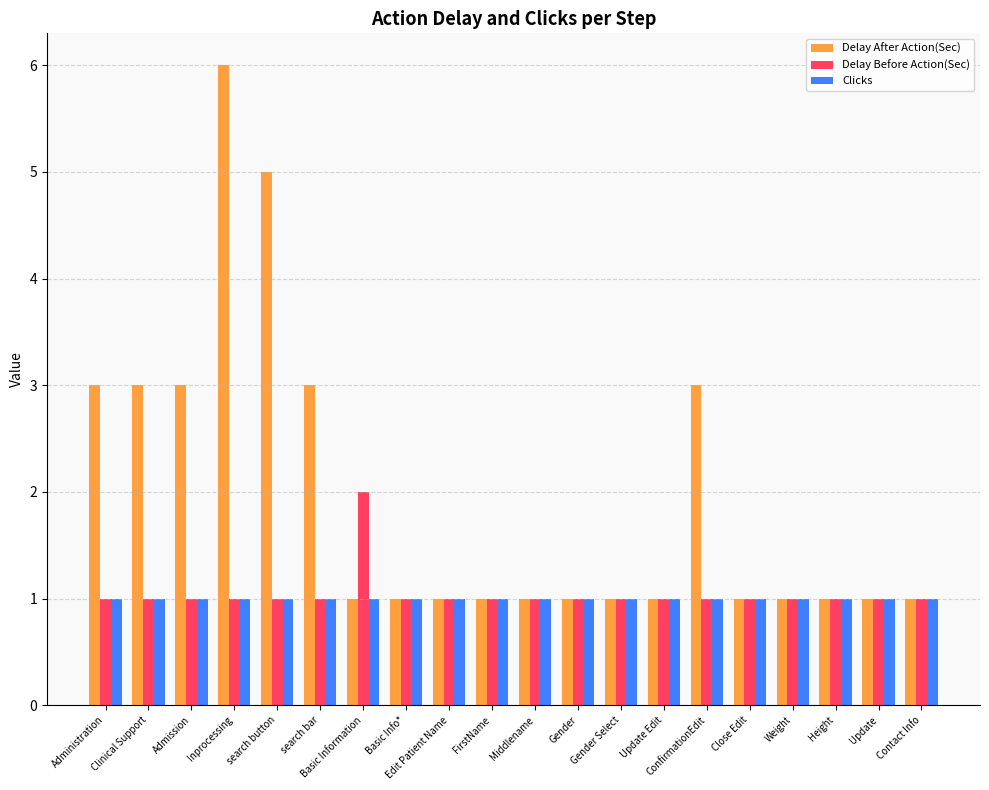

Is it true that Clicks equals 1 at Inprocessing?

True